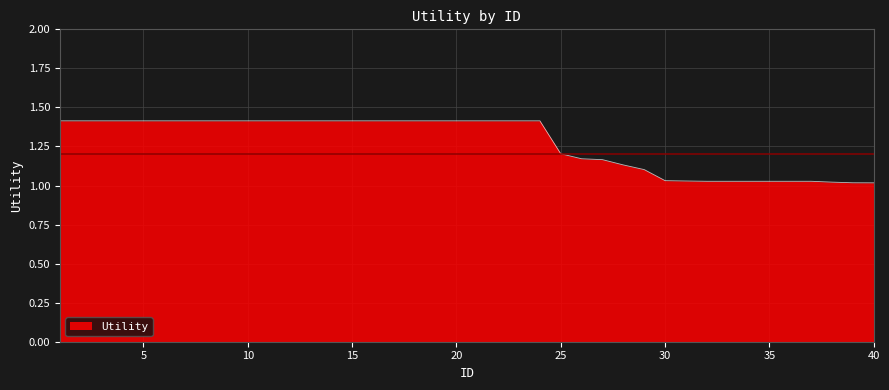

How many lines are shown in the chart?

1